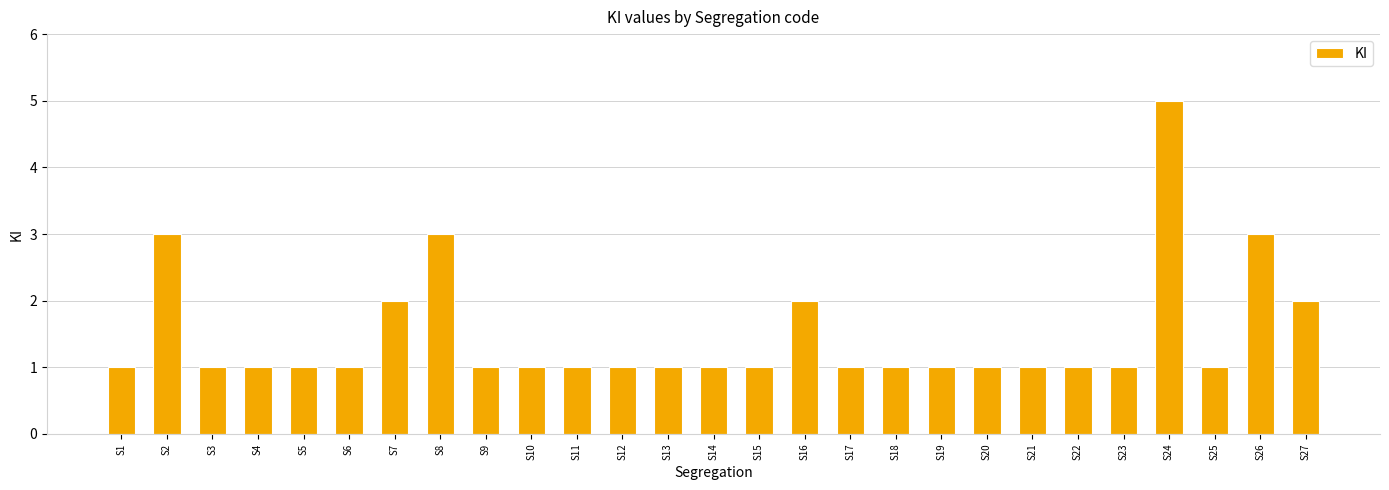

What is the approximate value at S1?

1